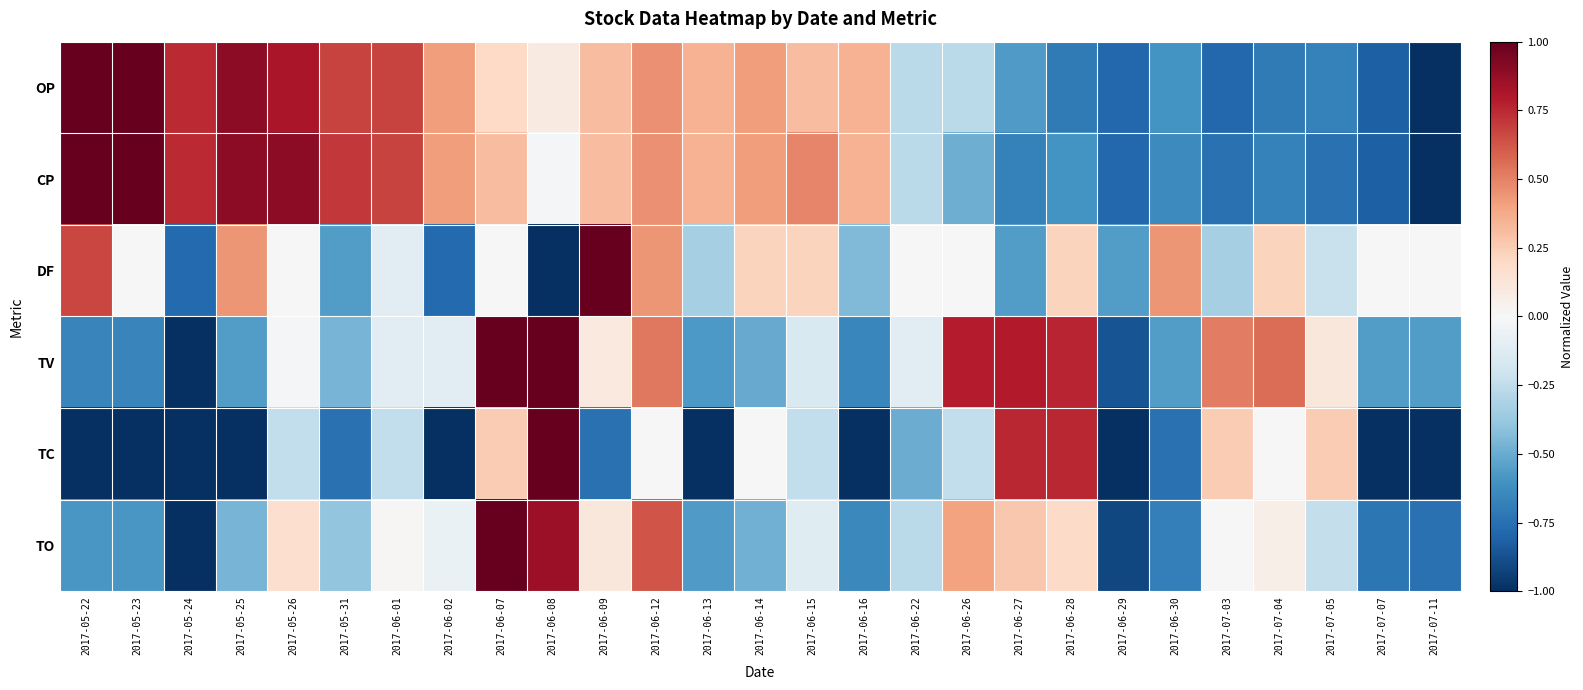

Which has a higher value, 2017-06-09 or 2017-06-02?

2017-06-02